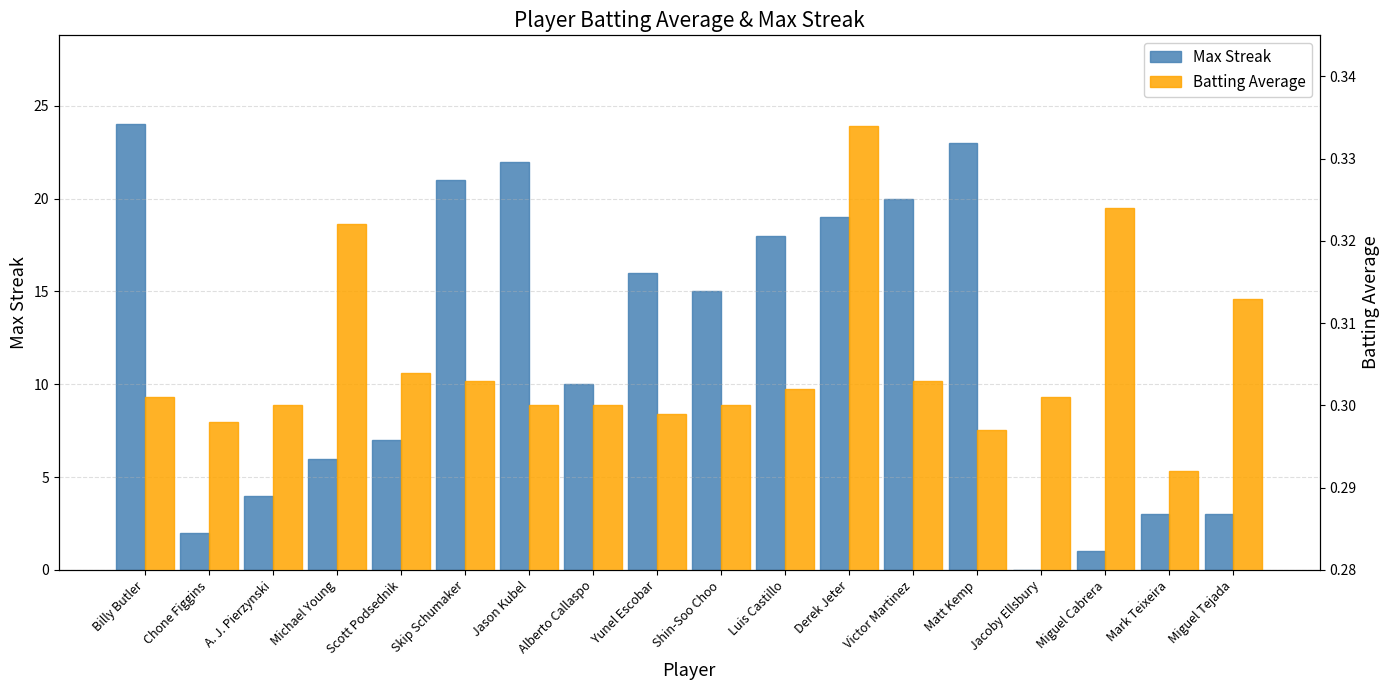

Reading left to right, what are all the values shown in this chart?

Max Streak: 24.0	2.0	4.0	6.0	7.0	21.0	22.0	10.0	16.0	15.0	18.0	19.0	20.0	23.0	0.0	1.0	3.0	3.0
Batting Average: 0.3	0.3	0.3	0.3	0.3	0.3	0.3	0.3	0.3	0.3	0.3	0.3	0.3	0.3	0.3	0.3	0.3	0.3